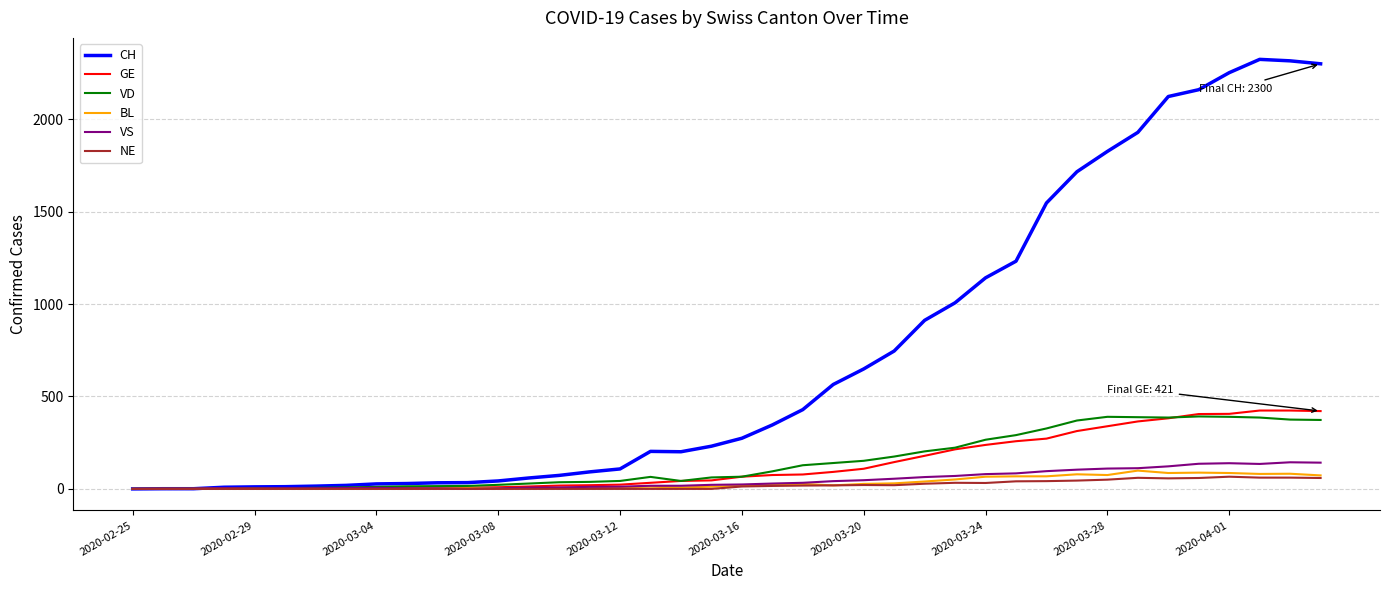

What is the greatest value displayed?

2324